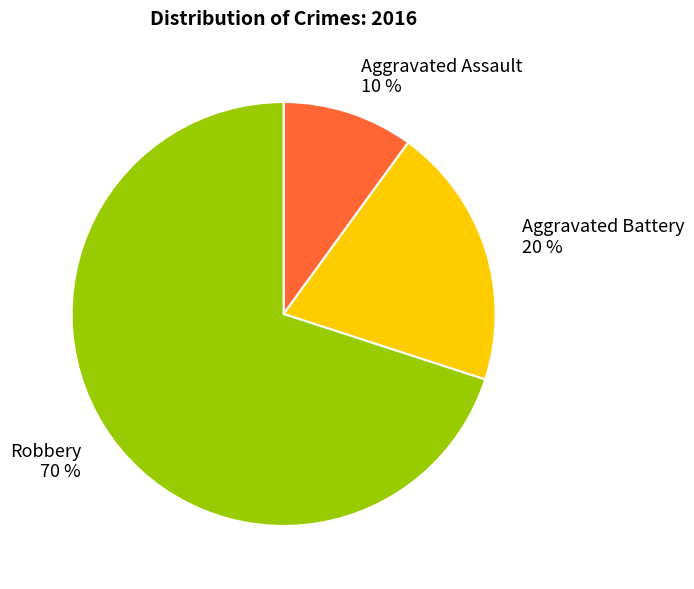

Rank the categories by value from lowest to highest.

Aggravated Assault, Aggravated Battery, Robbery